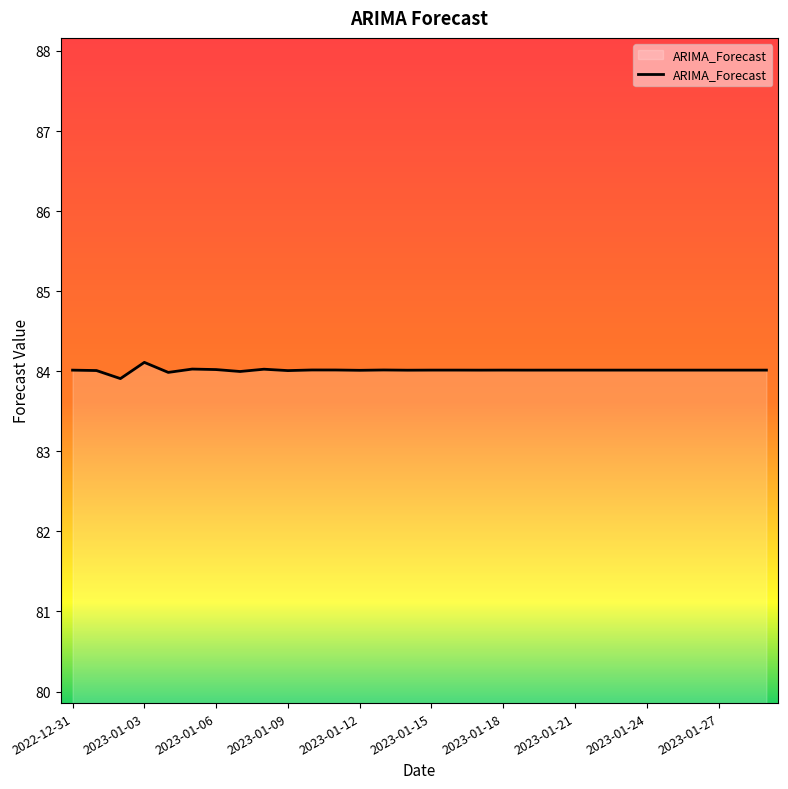

What is the maximum value shown in the chart?

84.1